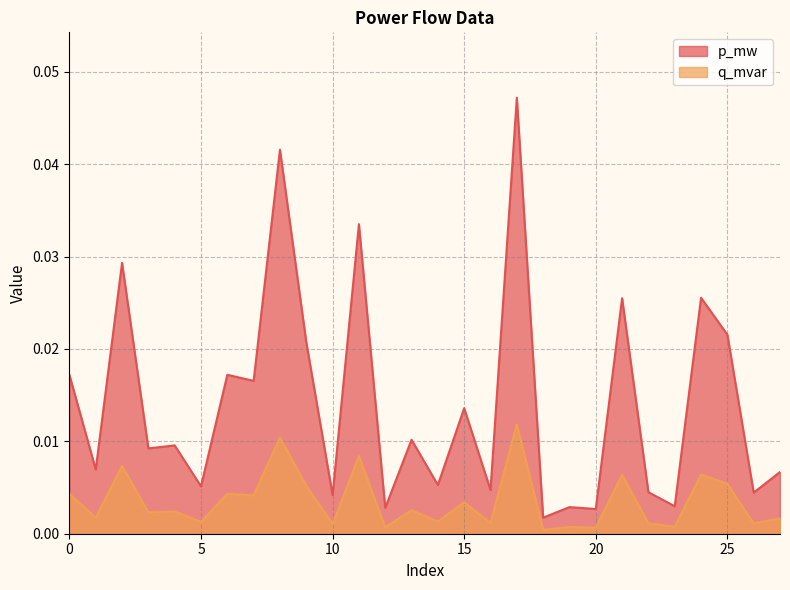

The q_mvar series shows 0.0 at 15. True or false?

True